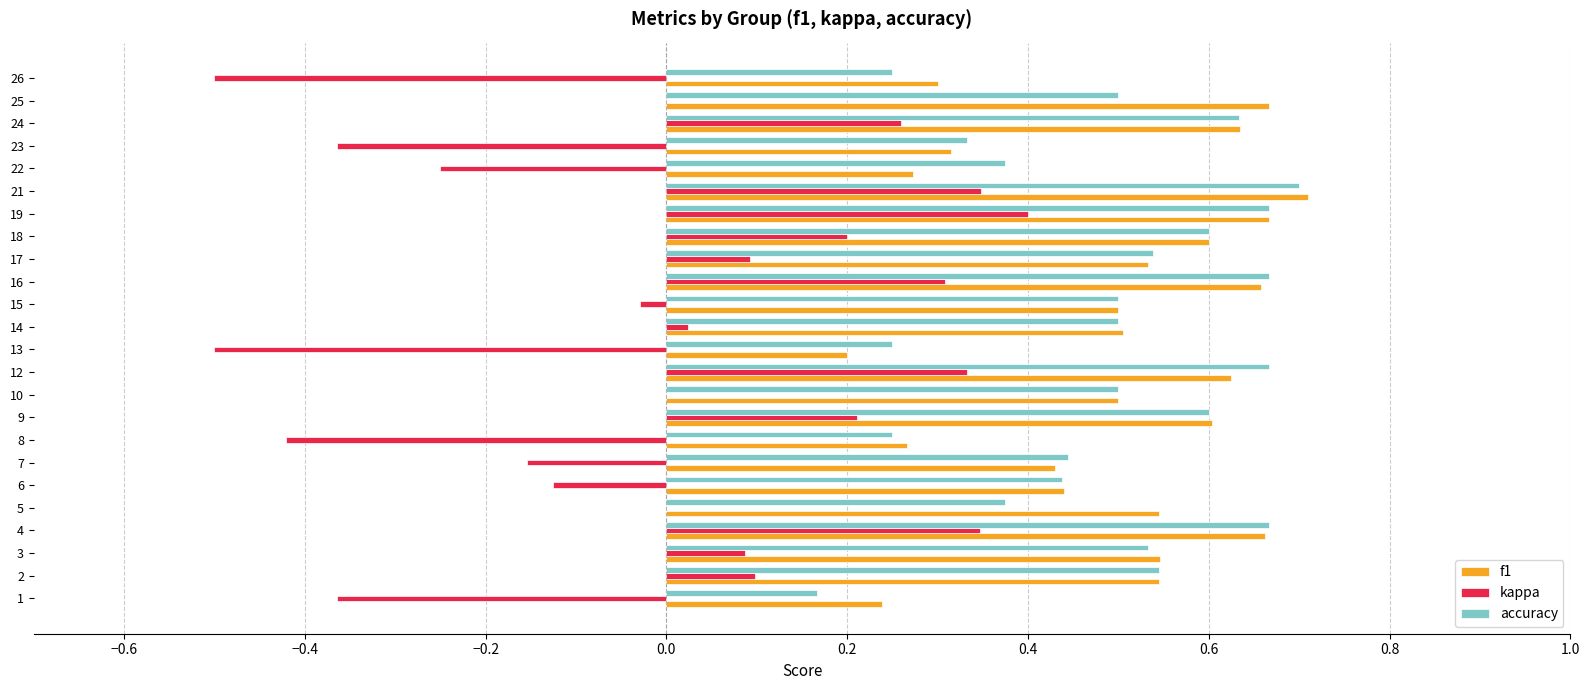

The value of accuracy at 4 is 1.2. True or false?

False